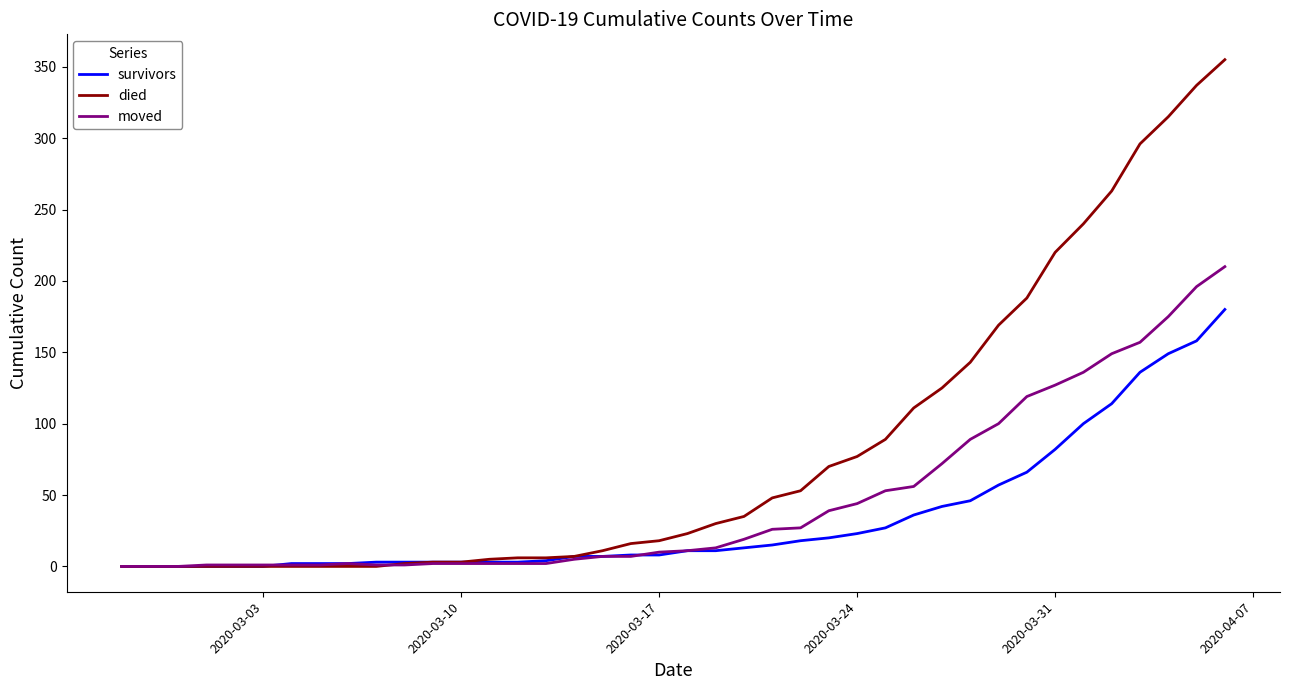

Which series has the largest total across all categories?

died